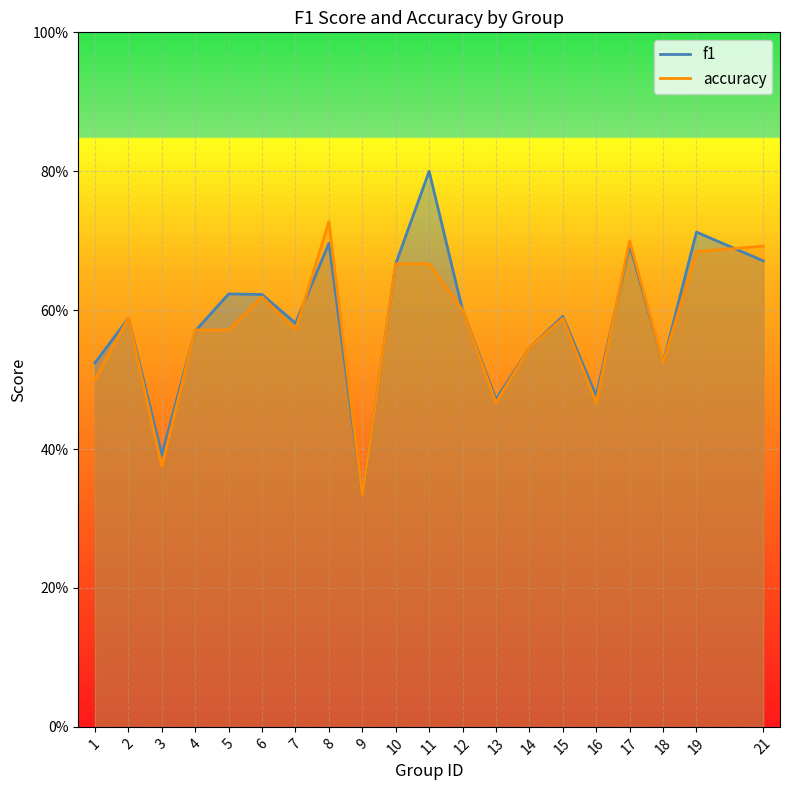

At which category does accuracy reach its first local peak?

2